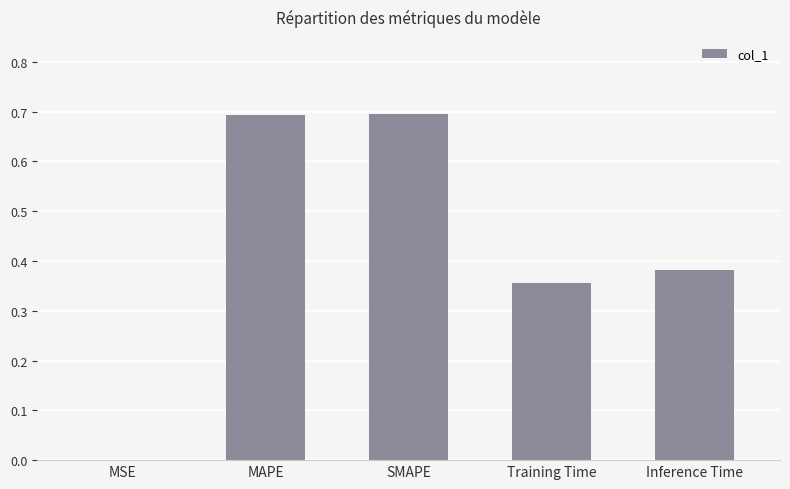

What is the sum of all values?

2.1